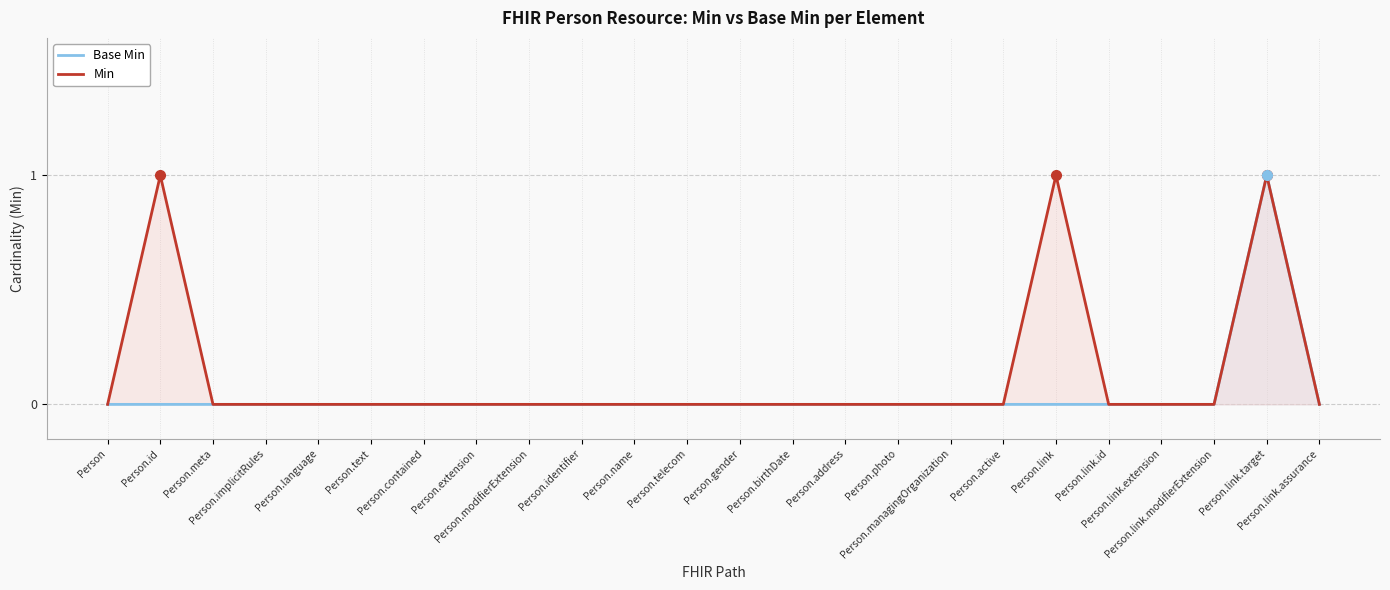

Count the Base Min values in the range 0 to 1.

24